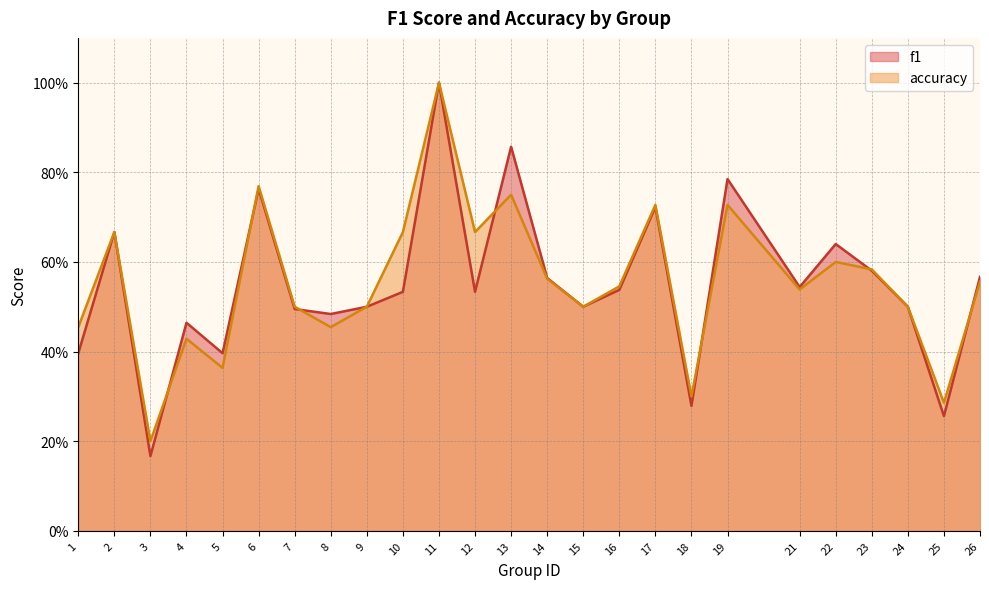

What is the difference between the accuracy values at 23 and 15?

0.1